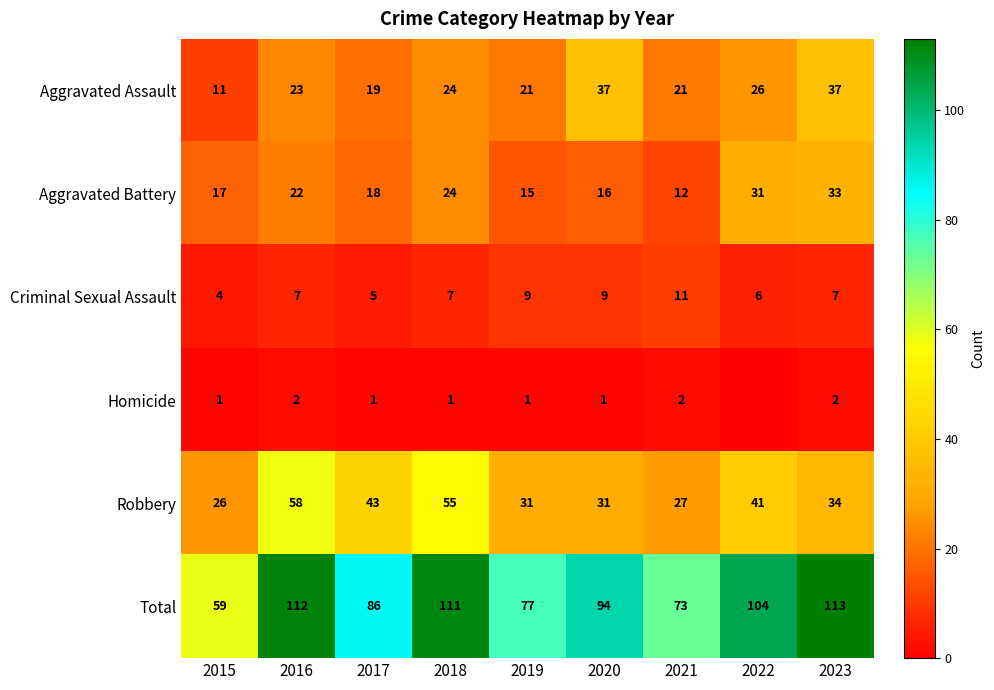

What is the sum of all Total values?

829